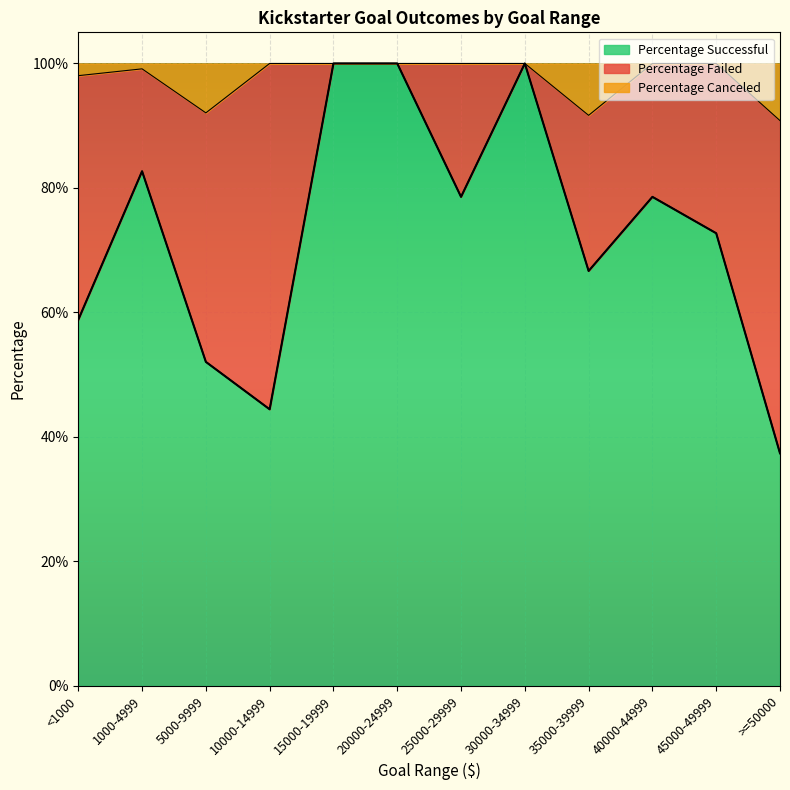

Which series changed the most between 20000-24999 and 30000-34999?

Percentage Successful